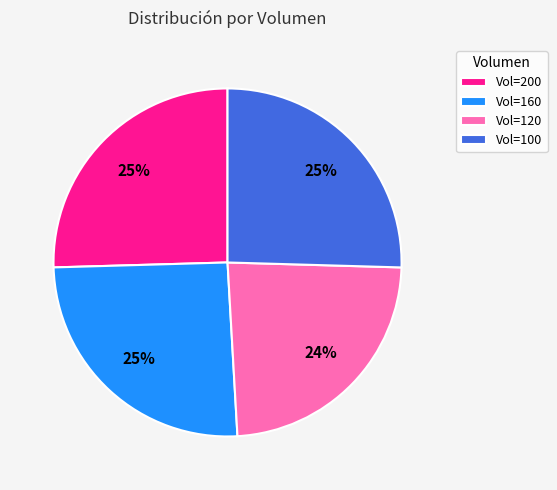

How many slices are in this pie chart?

4